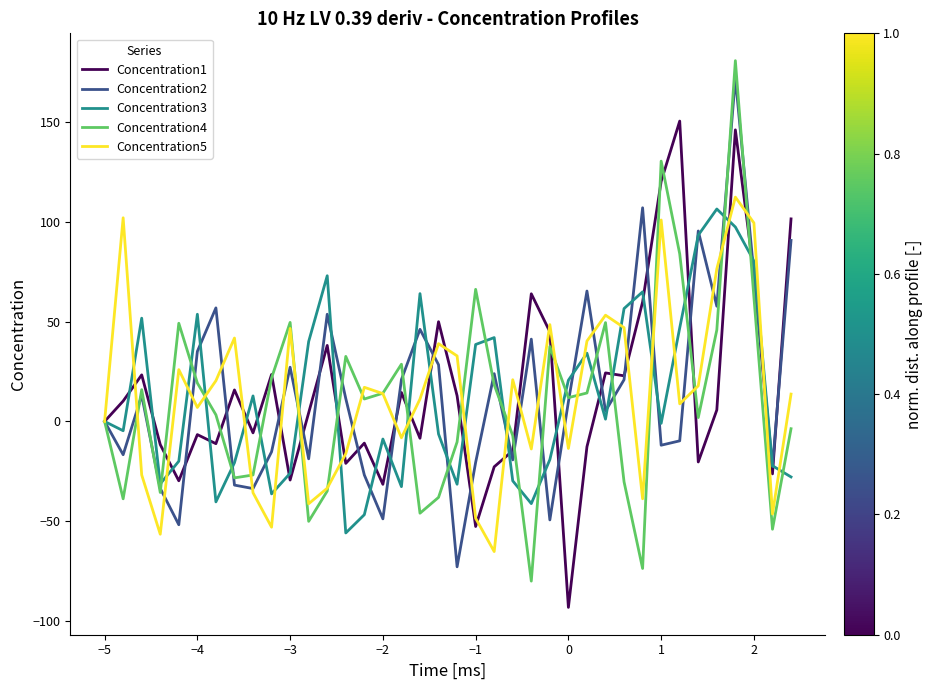

What is the minimum value for Concentration4?

-80.0